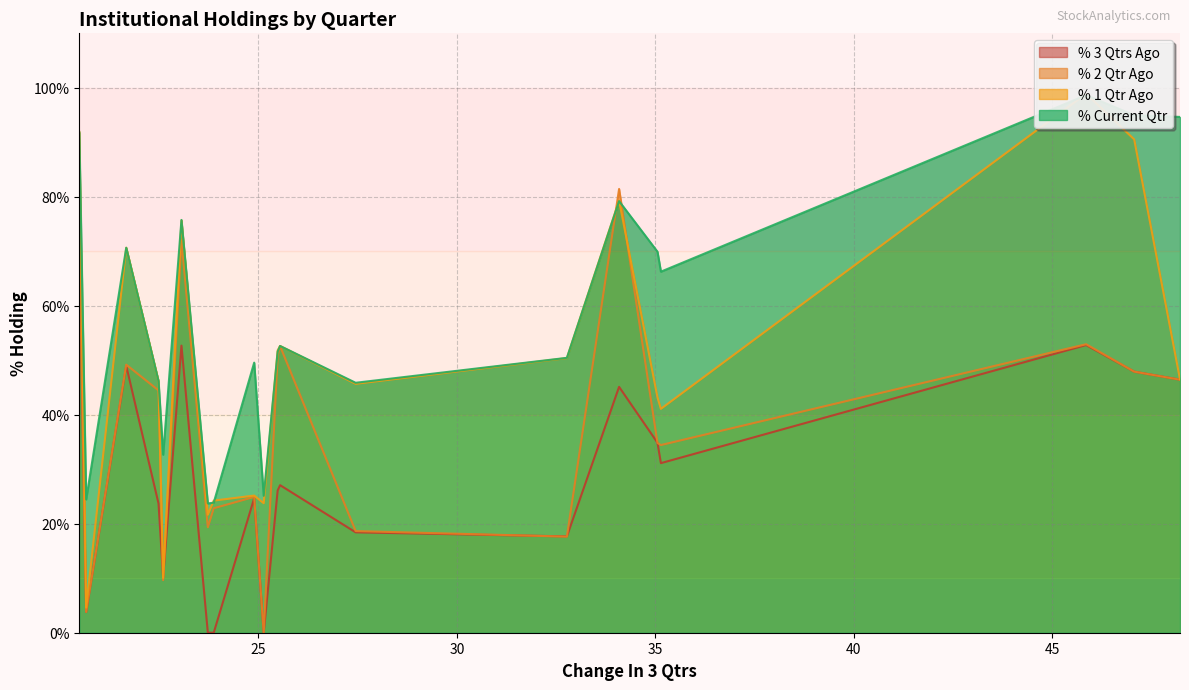

True or false: % Current Qtr and % 3 Qtrs Ago intersect in this chart.

False